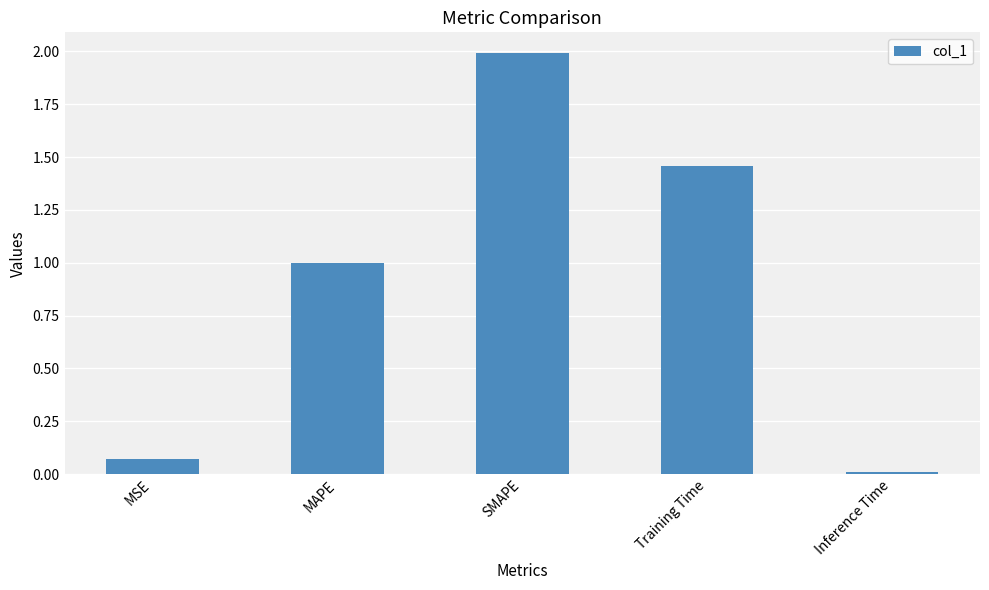

What is the change in value from MSE to Inference Time?

-0.1